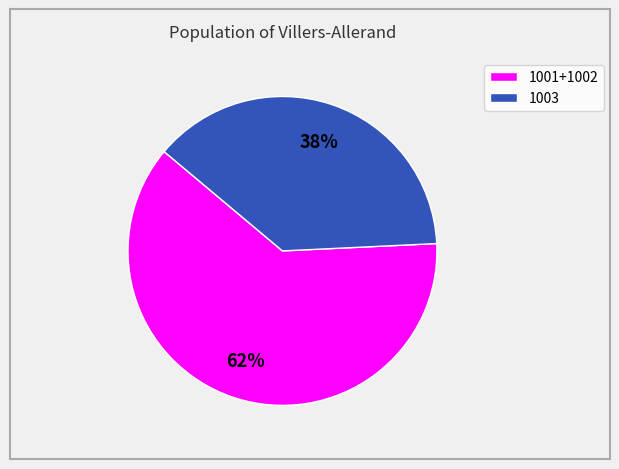

To the nearest percent, what is the difference between the largest and smallest slice percentages?

24%